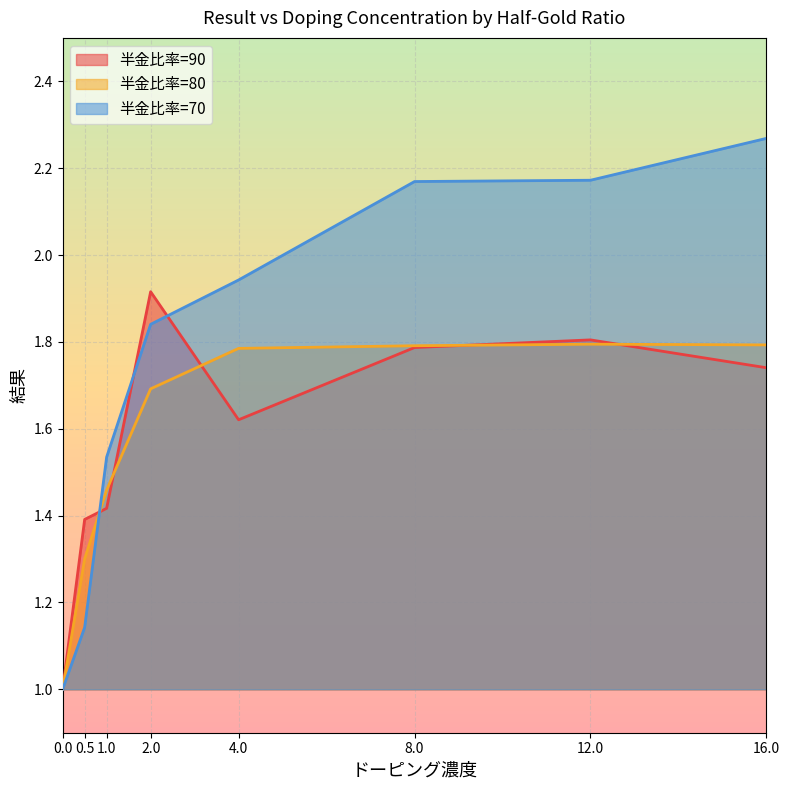

Reading left to right, transcribe all the data shown in this chart.

90: 0=1.0	0.5=1.4	1=1.4	2=1.9	4=1.6	8=1.8	12=1.8	16=1.7
80: 0=1.0	0.5=1.3	1=1.5	2=1.7	4=1.8	8=1.8	12=1.8	16=1.8
70: 0=1.0	0.5=1.1	1=1.5	2=1.8	4=1.9	8=2.2	12=2.2	16=2.3